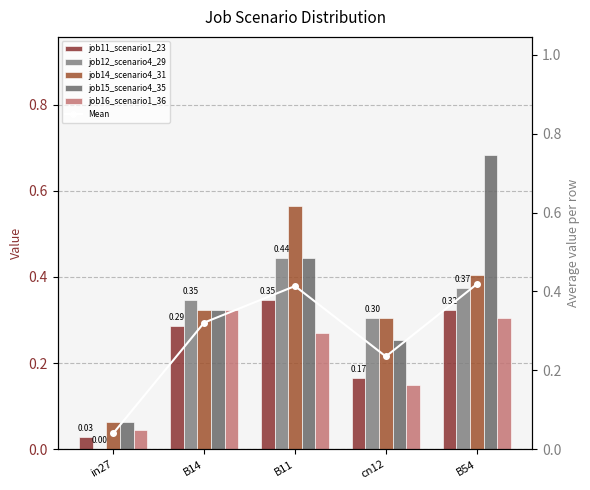

What position from the left is B14?

2